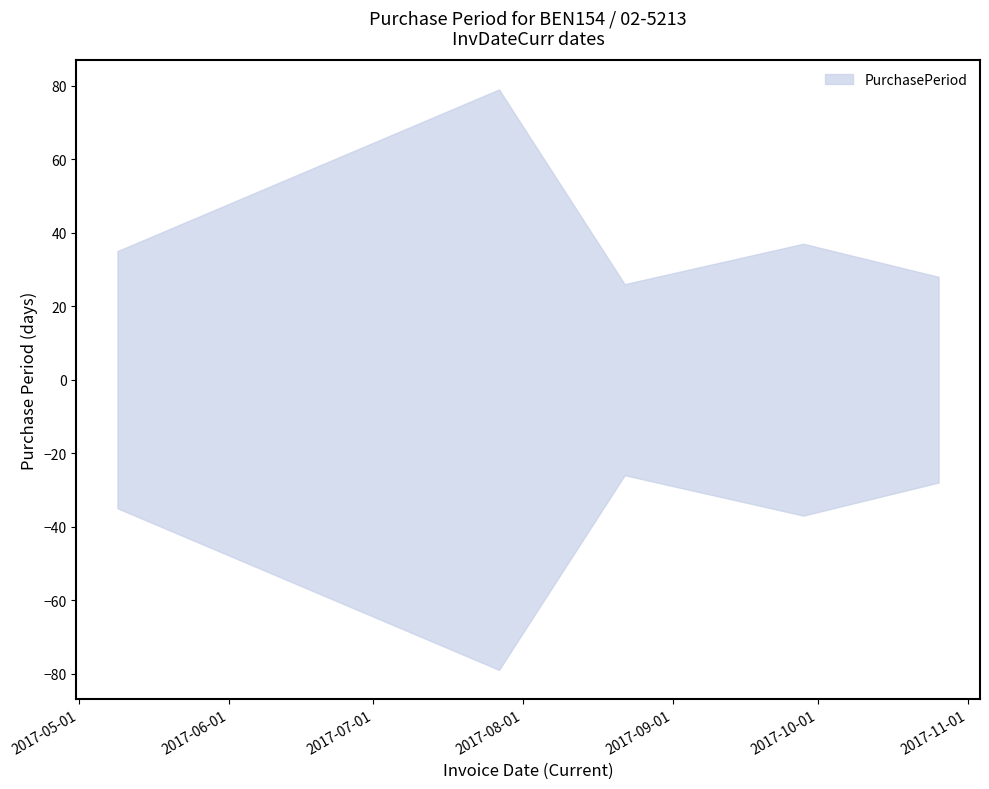

What is the maximum value shown in the chart?

79